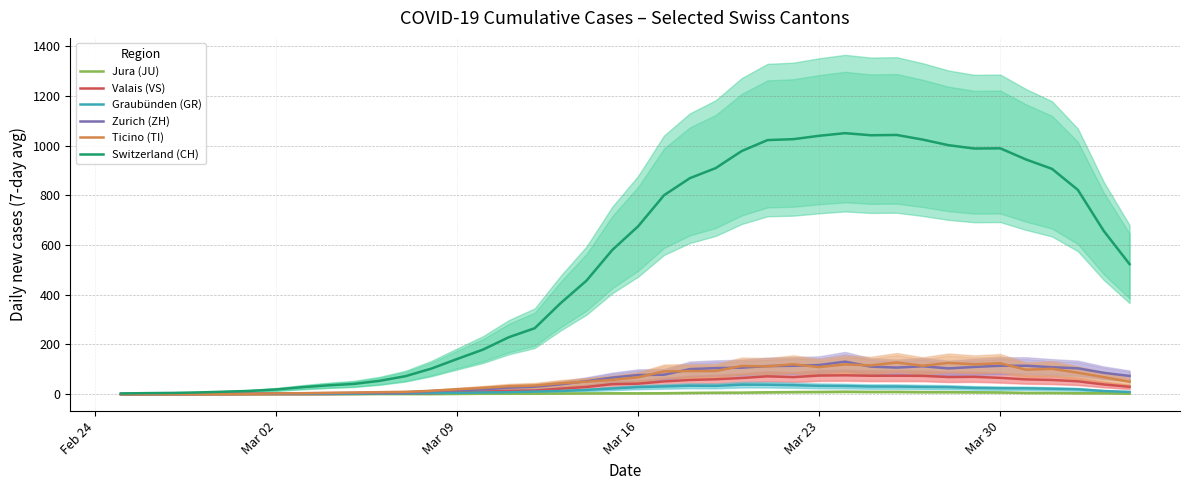

What is the lowest value of the Switzerland (CH) series?

2.9